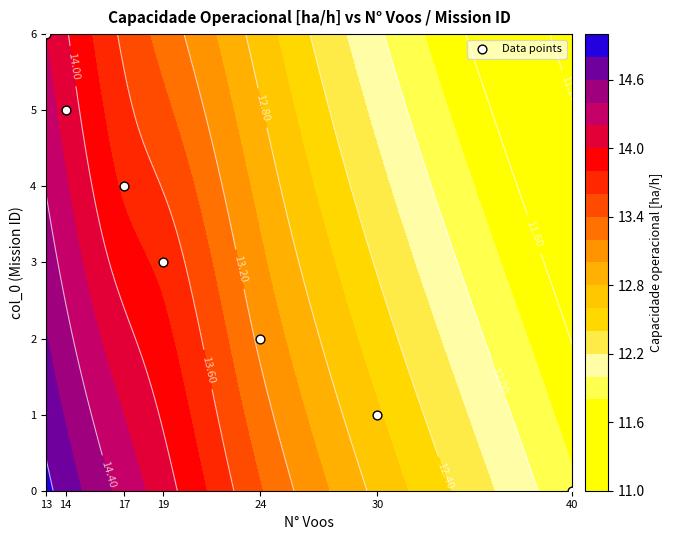

Rank the categories by value from lowest to highest.

40, 30, 24, 19, 17, 14, 13